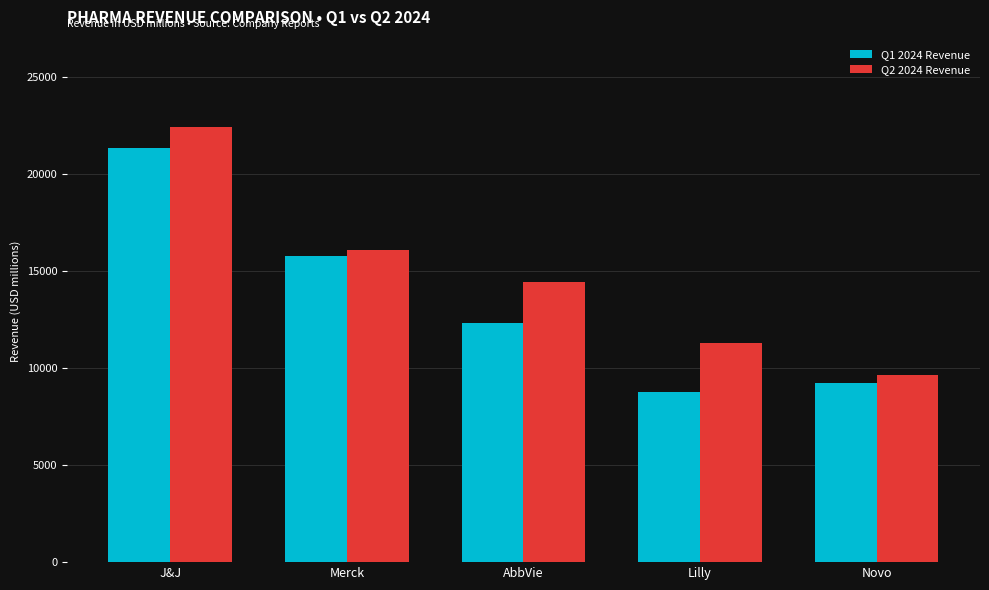

Rank the series by their maximum value, from highest to lowest.

Q2 2024 Revenue, Q1 2024 Revenue